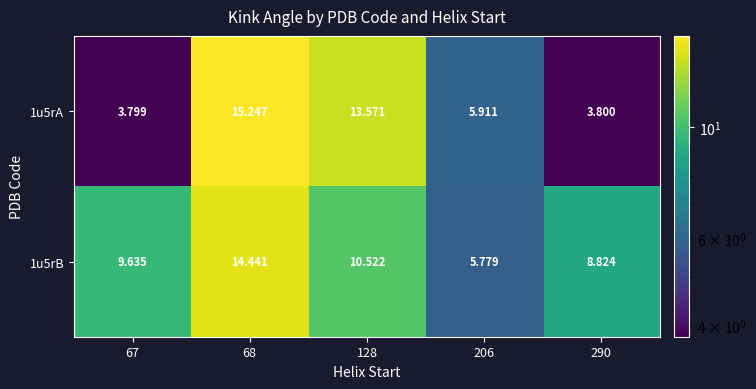

Is the value of 1u5rA at 290 greater than the value of 1u5rB at 67?

No